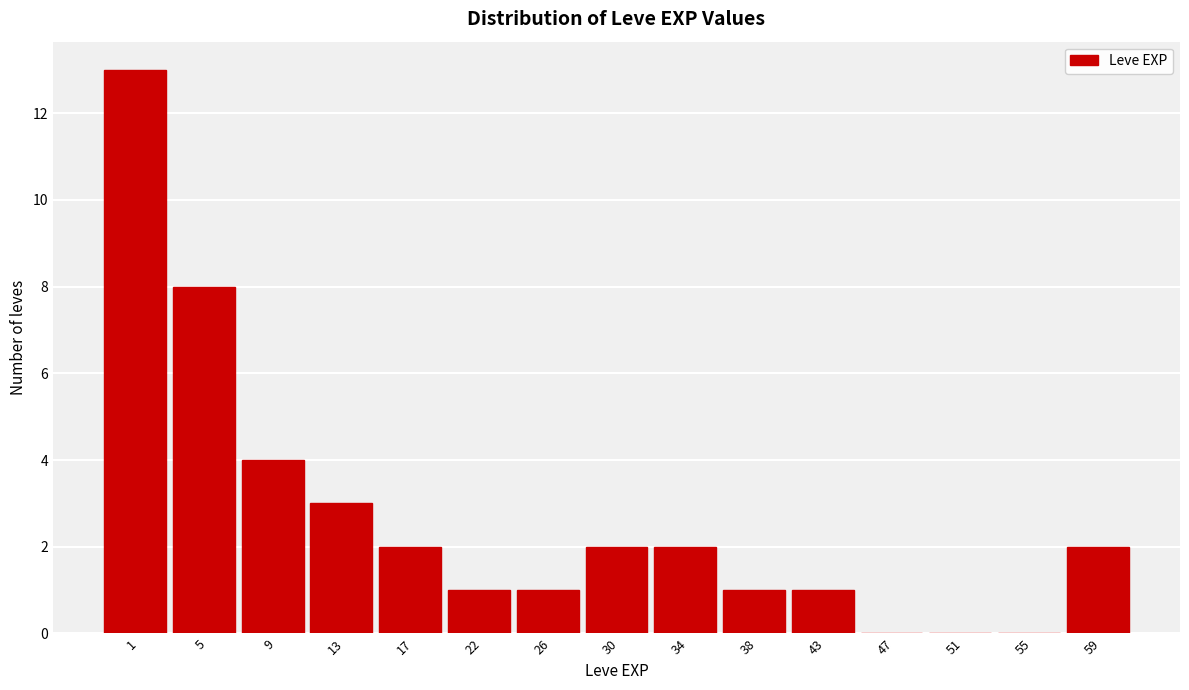

Reading left to right, transcribe all the data shown in this chart.

1=13	5=8	9=4	13=3	17=2	22=1	26=1	30=2	34=2	38=1	43=1	47=0	51=0	55=0	59=2